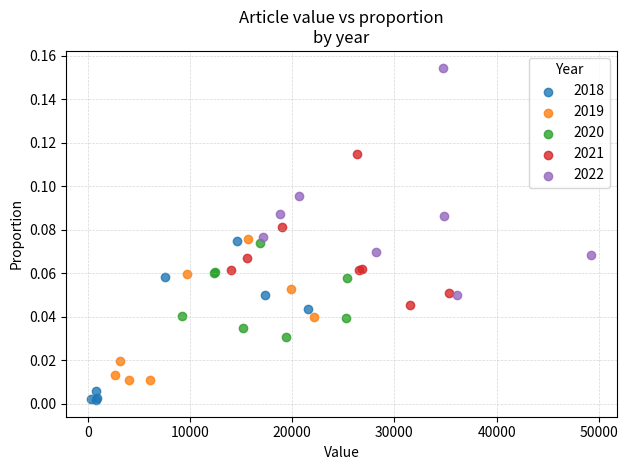

Which series reaches the minimum Y coordinate?

2018